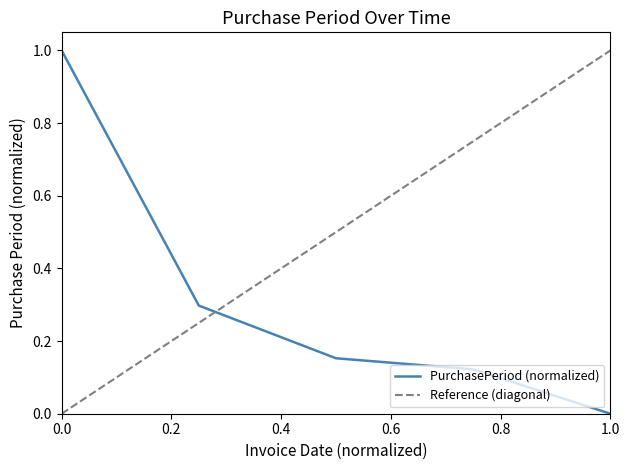

Is it true that PurchasePeriod (normalized) equals -0.4 at 1.0?

False